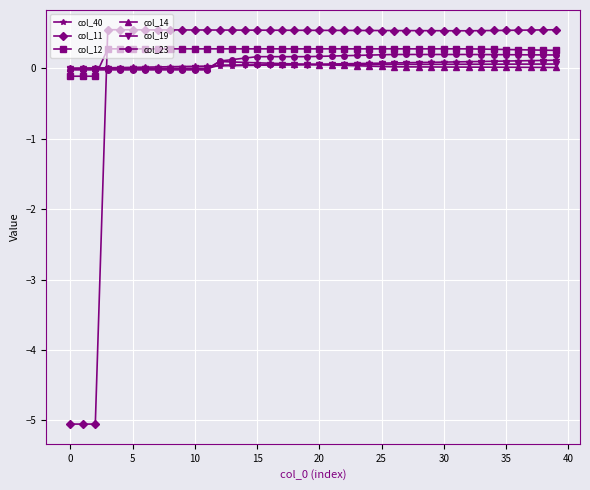

Does the chart display data point markers on the line(s)?

Yes